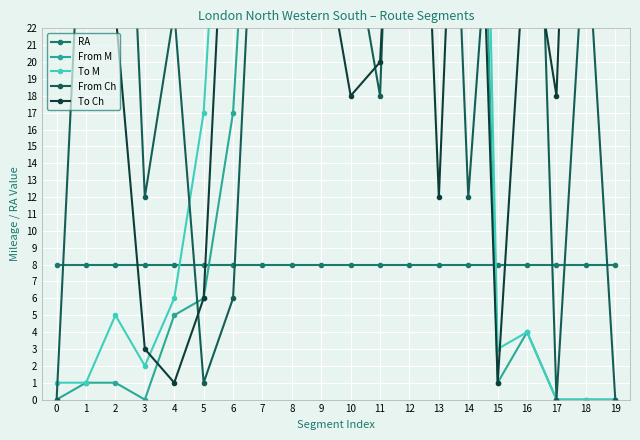

What is the difference between the To M values at 16 and 2?

1